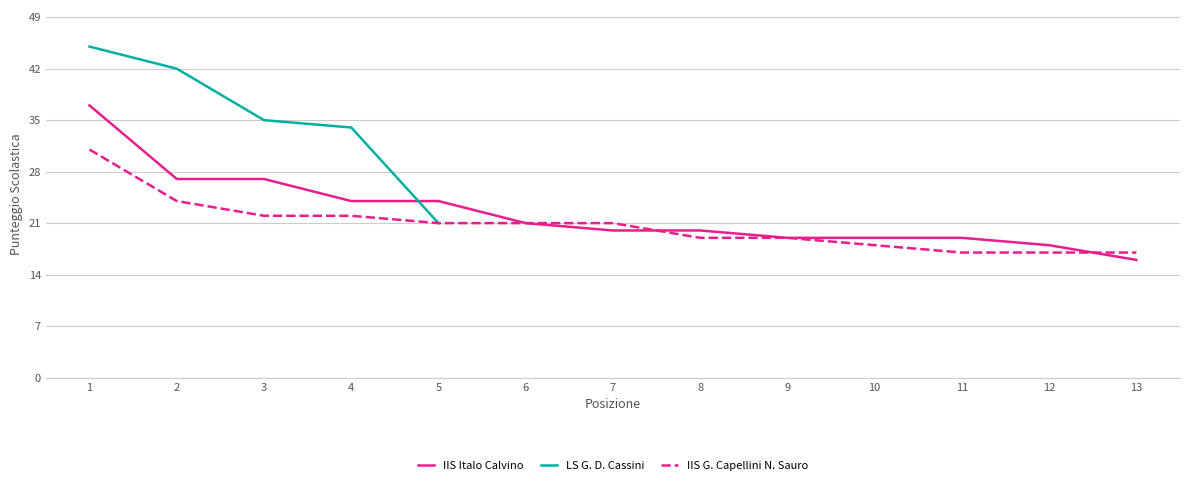

Is it true that IIS Italo Calvino equals 24 at 5?

True